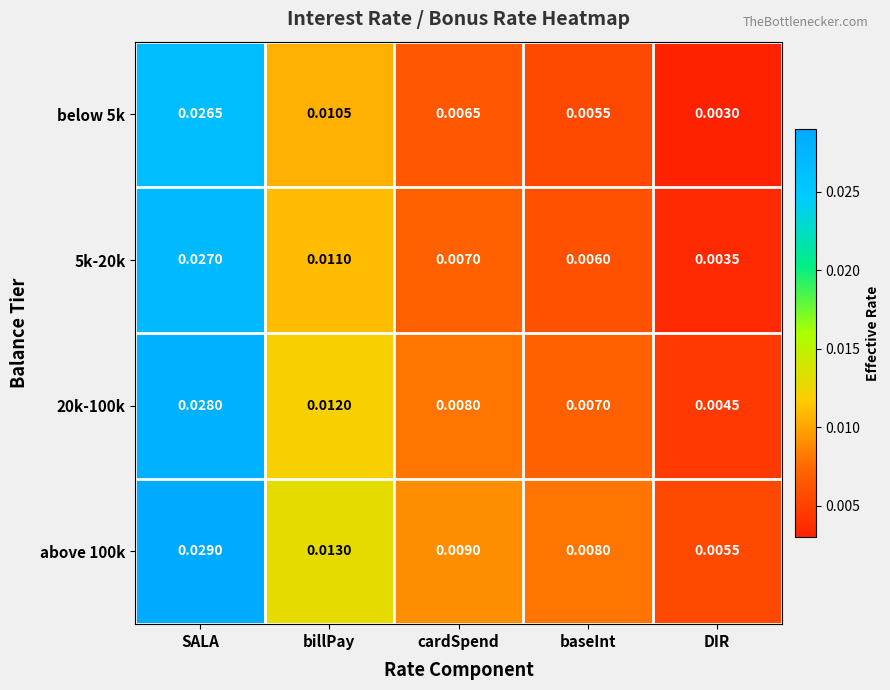

At which label is below 5k closest to 0?

DIR